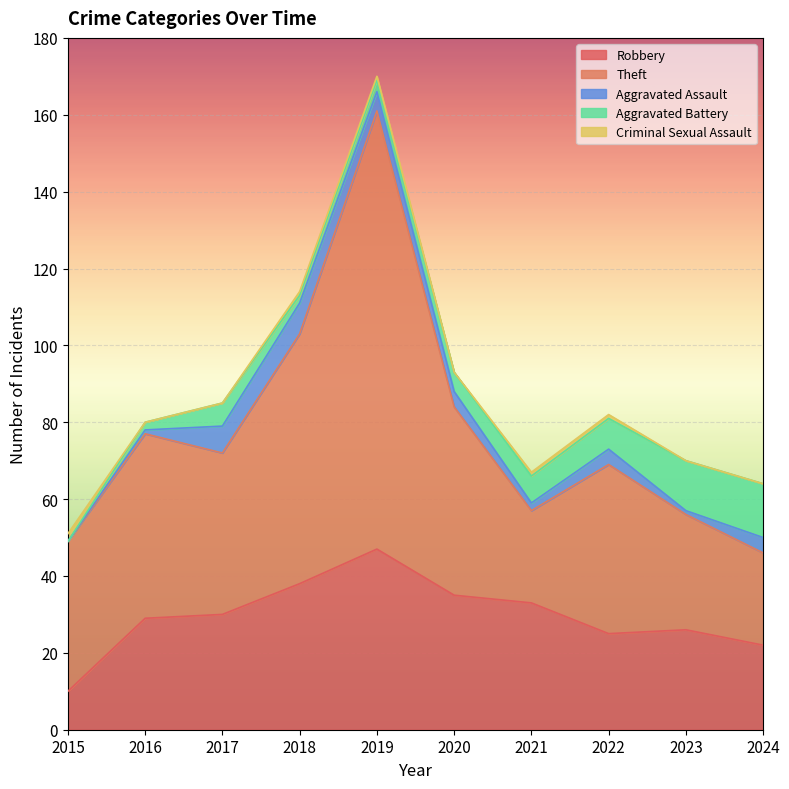

What are all the series names shown in the legend?

Robbery, Theft, Aggravated Assault, Aggravated Battery, Criminal Sexual Assault